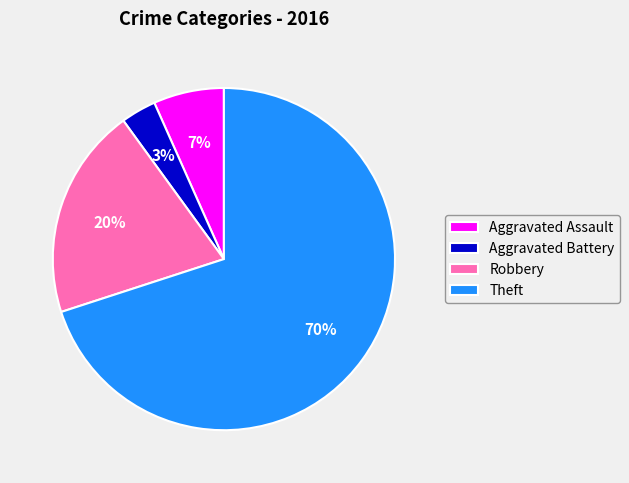

Rank the categories by value from lowest to highest.

Aggravated Battery, Aggravated Assault, Robbery, Theft